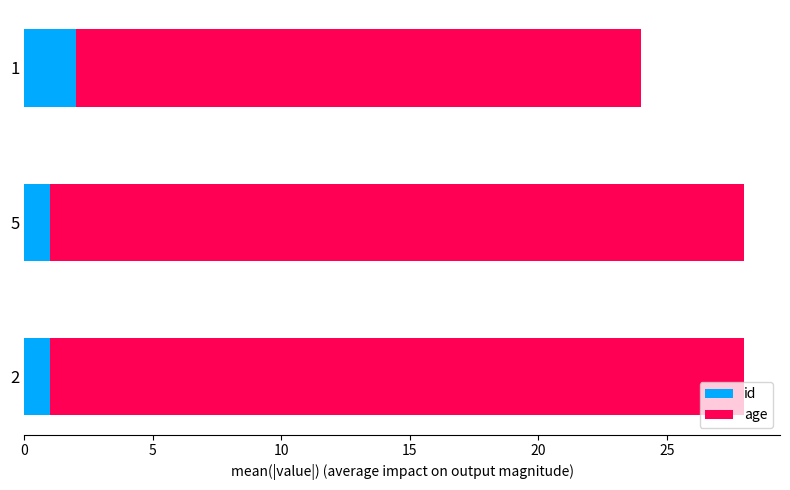

What is the difference between the maximum and second lowest values in the id series?

1